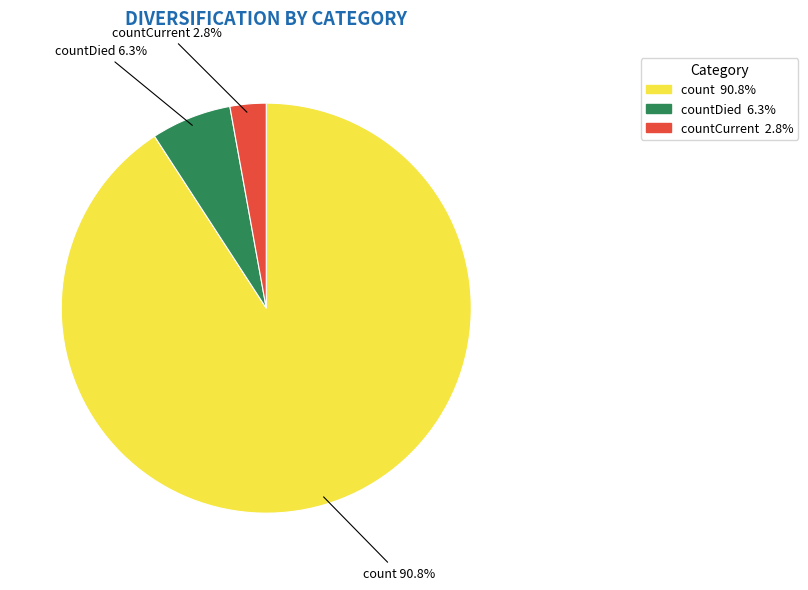

Count the number of slices in the pie.

3